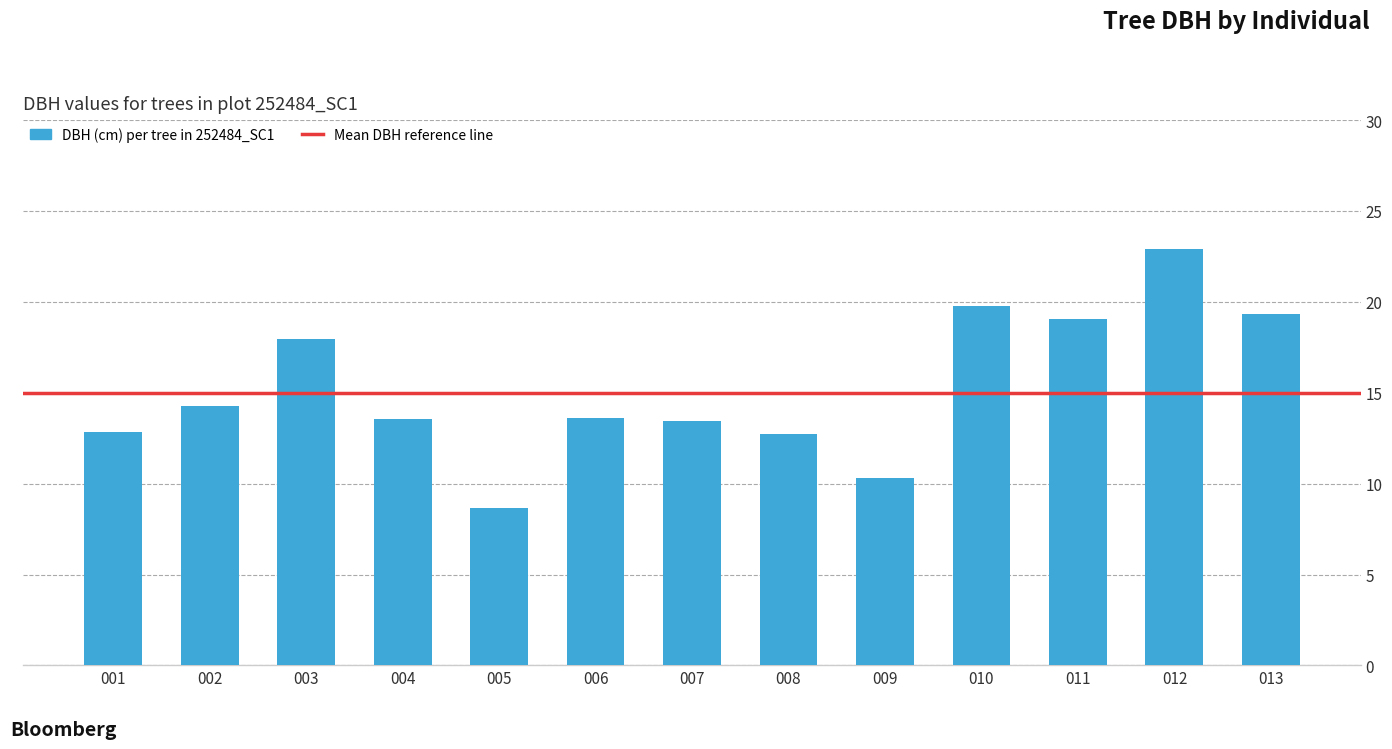

What is the change in value from 007 to 008?

-0.7